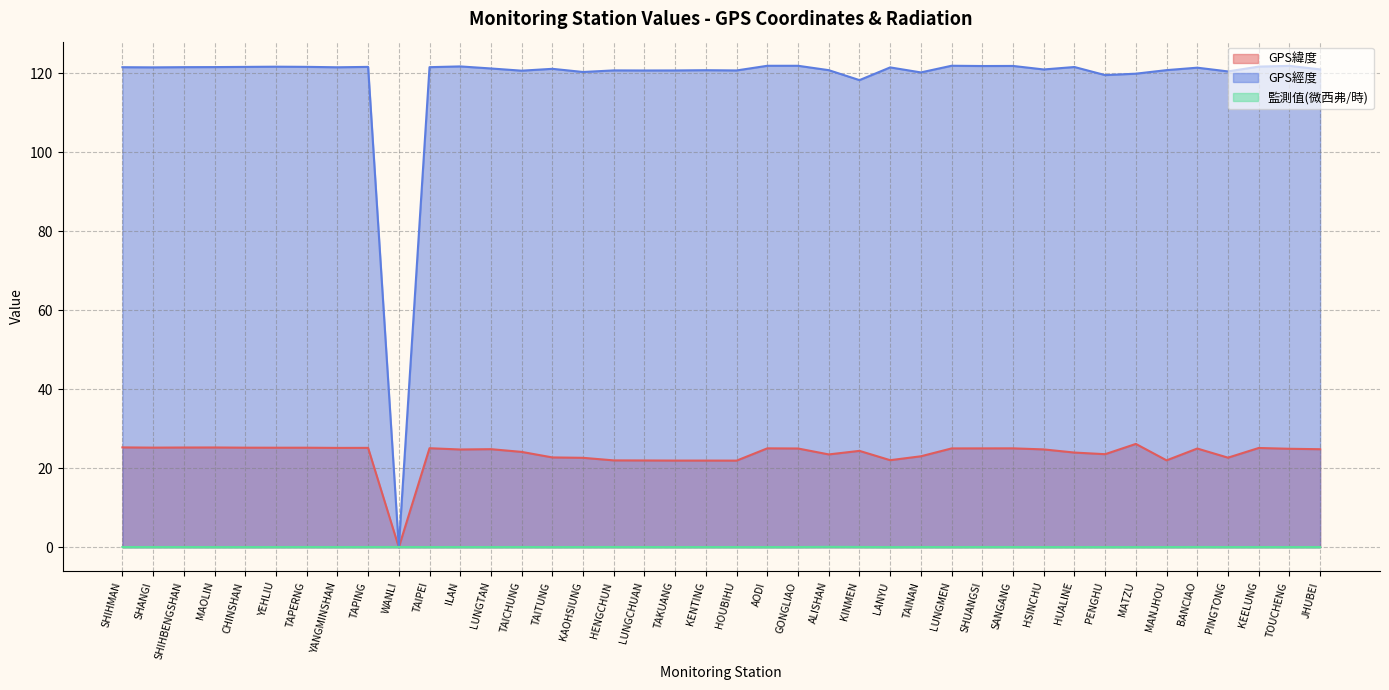

What is the spread (max minus min) of values at WANLI?

0.1